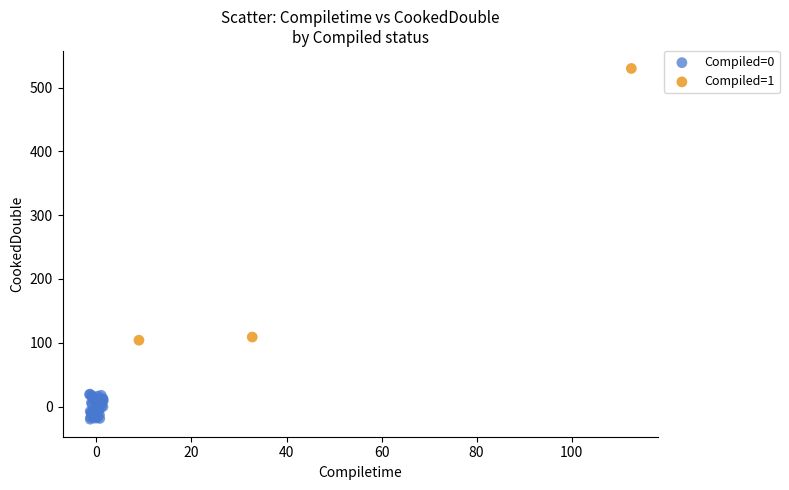

Which series has the largest Y range (max minus min)?

Compiled=1